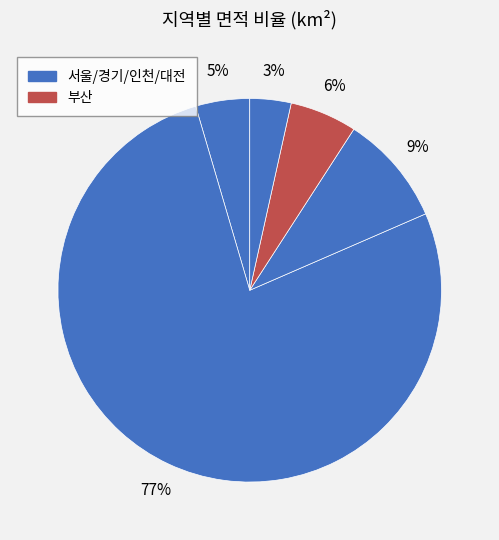

How many segments does this pie chart have?

5